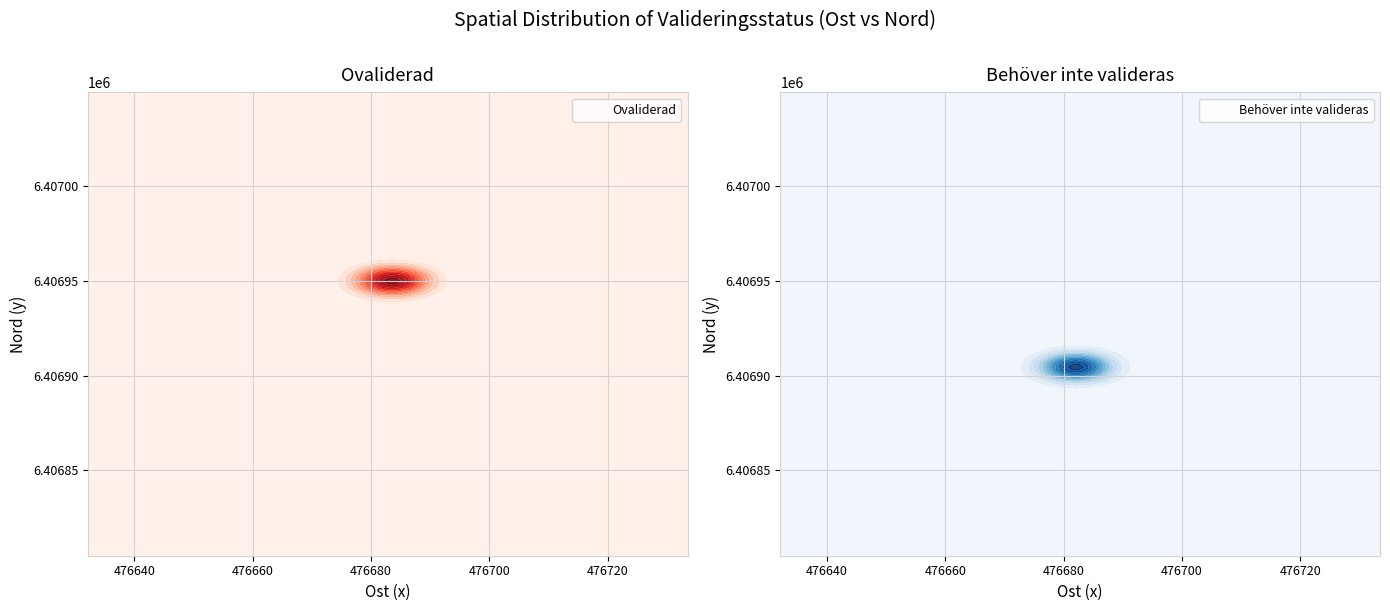

Reading left to right, list all the values displayed in this chart.

Ovaliderad: 476683.5	6406949.7
Behöver inte valideras: 476682.1	6406904.9